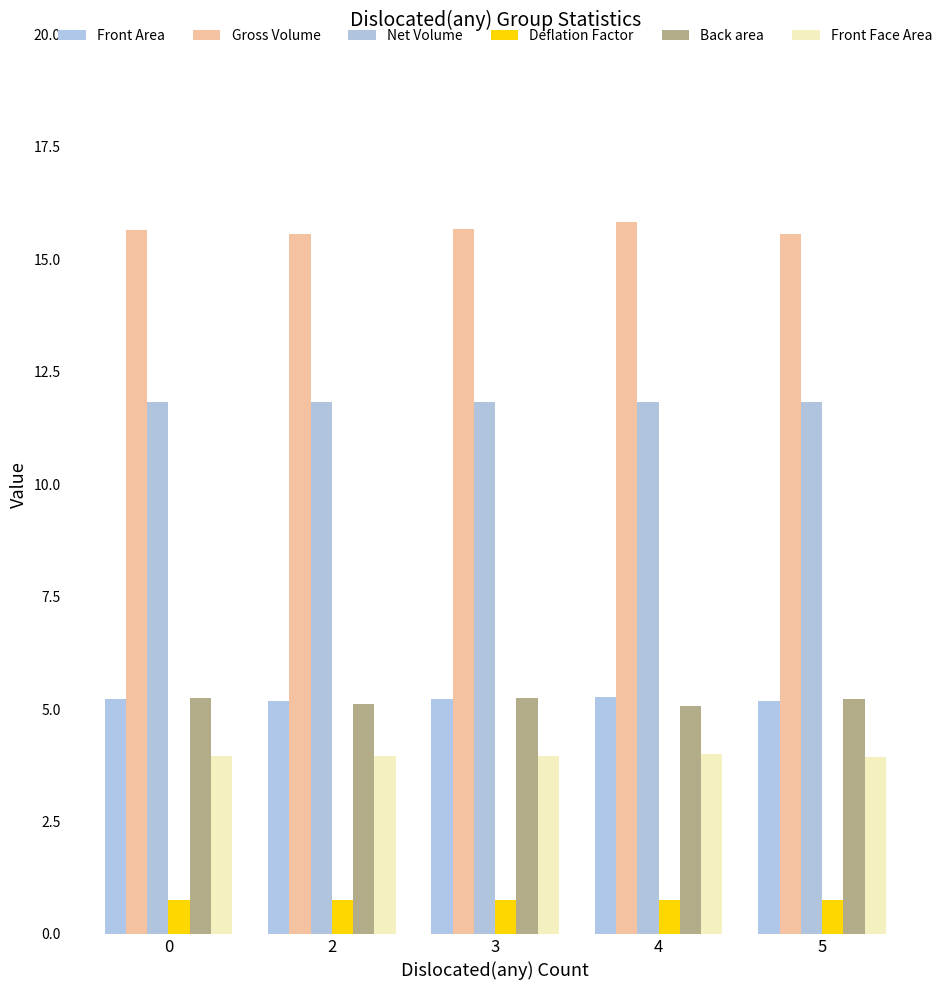

Reading right to left, extract all data points from this chart.

Front Area: 5=5.2	4=5.3	3=5.2	2=5.2	0=5.2
Gross Volume: 5=15.6	4=15.8	3=15.7	2=15.6	0=15.7
Net Volume: 5=11.8	4=11.8	3=11.8	2=11.8	0=11.8
Deflation Factor: 5=0.8	4=0.7	3=0.8	2=0.8	0=0.8
Back area: 5=5.2	4=5.1	3=5.2	2=5.1	0=5.2
Front Face Area: 5=3.9	4=4.0	3=4.0	2=4.0	0=4.0